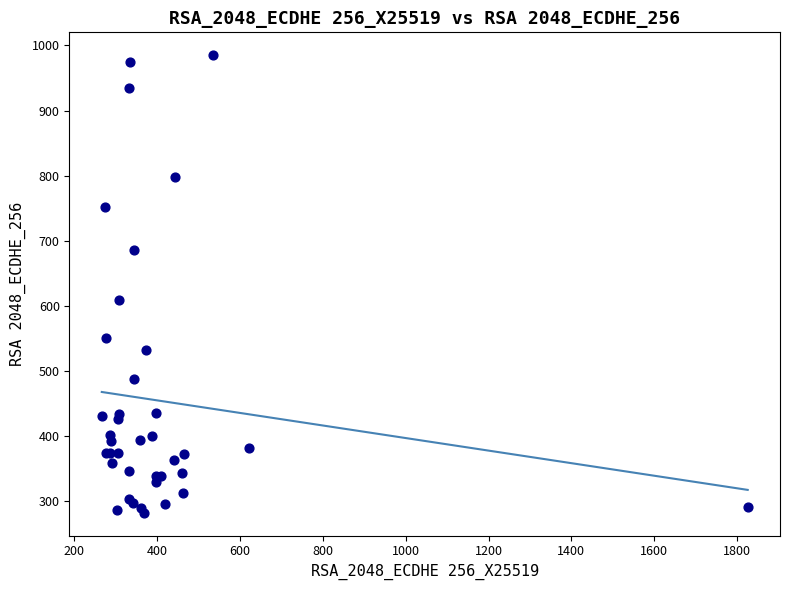

What Y value in the scatter plot is closest to 633?

609